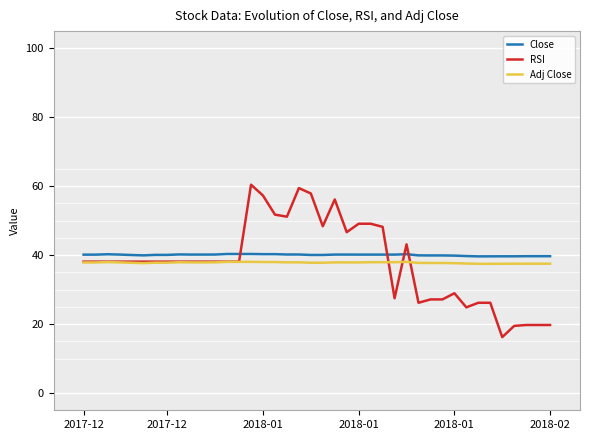

What is the sum of all Adj Close values?

1512.7